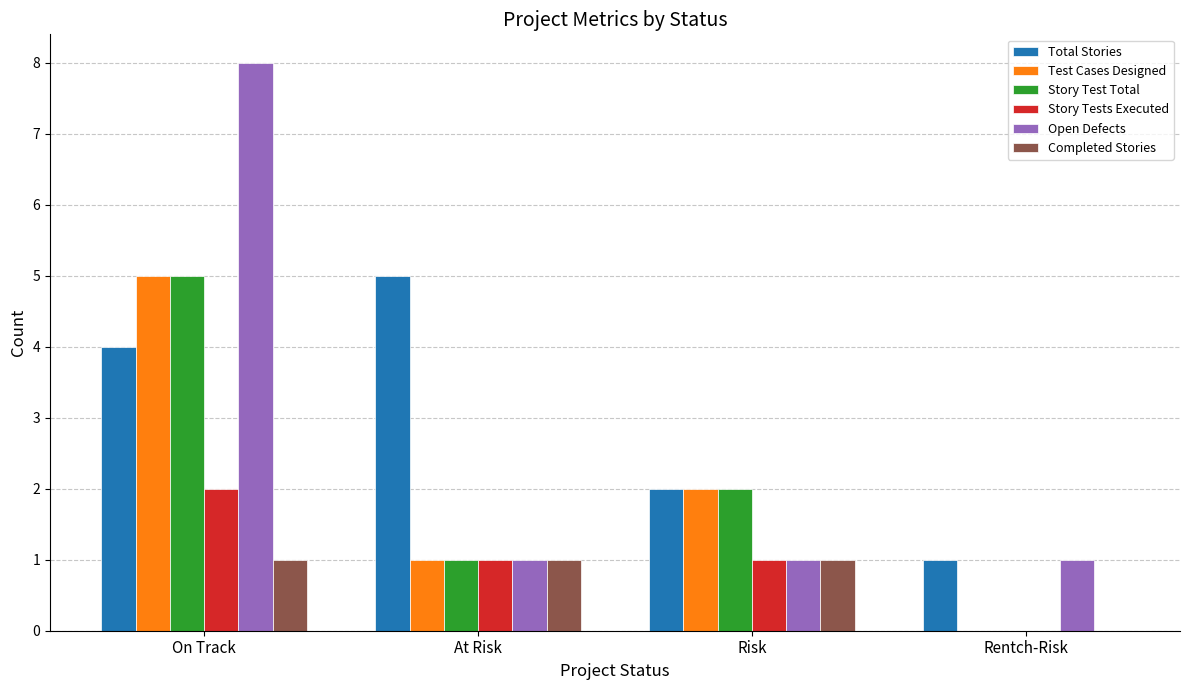

Is the value of Completed Stories at At Risk greater than the value of Total Stories at At Risk?

No